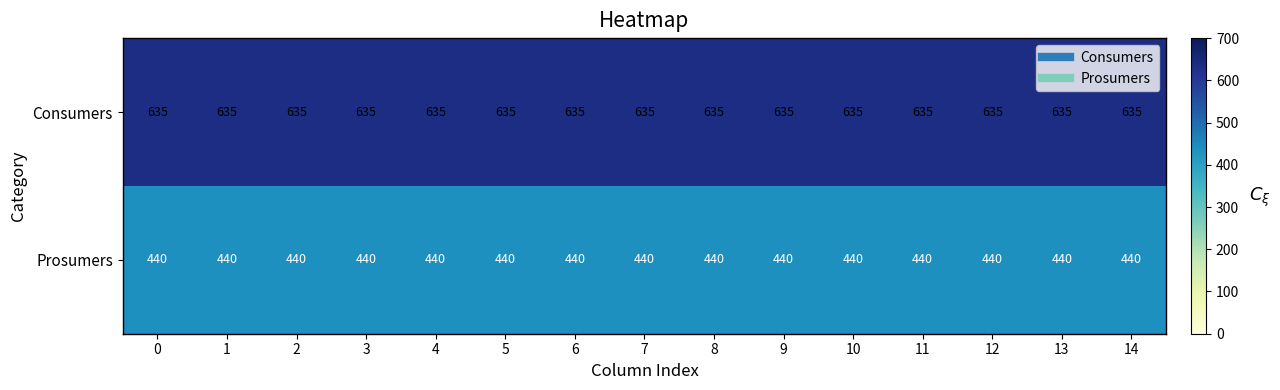

What is the lowest value of the Consumers series?

635